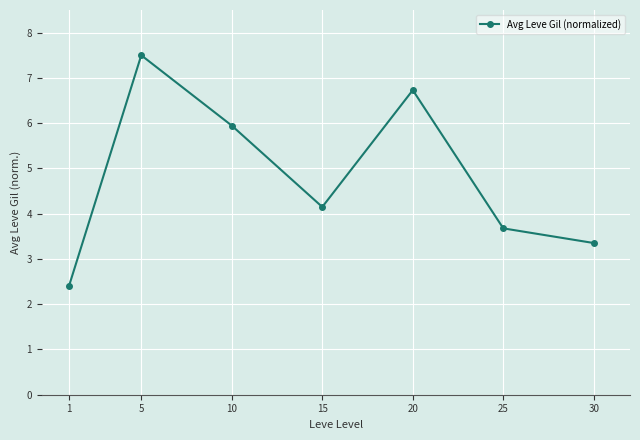

List the labels in order of value, smallest first.

1, 30, 25, 15, 10, 20, 5